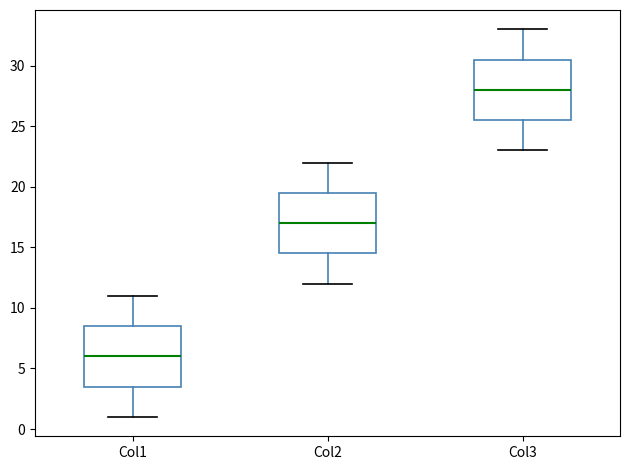

Reading left to right, transcribe this box plot: for each box, give where its median line is, the range the box spans, and where its two whiskers end, as read against the y-axis. The values are not printed on the chart, so give them approximately, as read against the axis.

Col1: median 6.0, box 3.5 to 8.5, whiskers 1.0 to 11.0
Col2: median 17.0, box 14.5 to 19.5, whiskers 12.0 to 22.0
Col3: median 28.0, box 25.5 to 30.5, whiskers 23.0 to 33.0